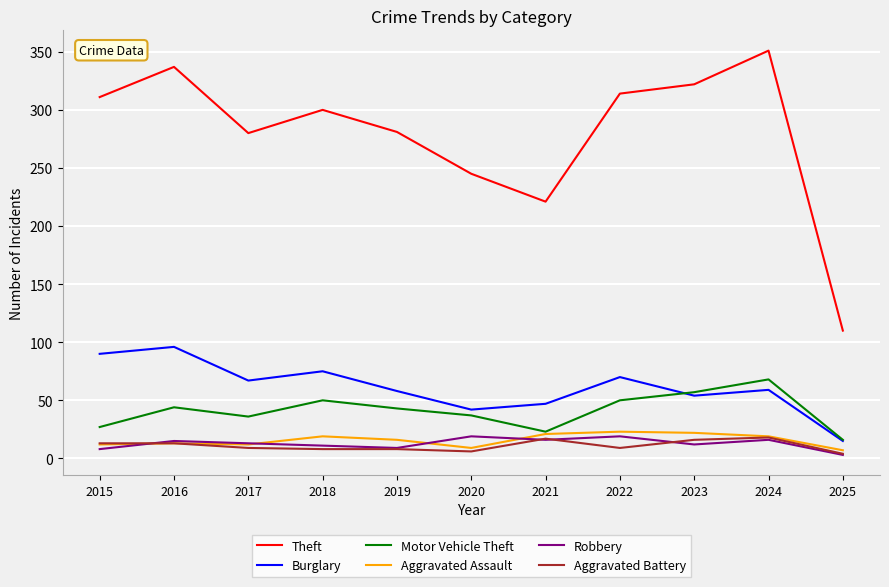

True or false: Aggravated Assault has more than 1 interior local peaks.

True